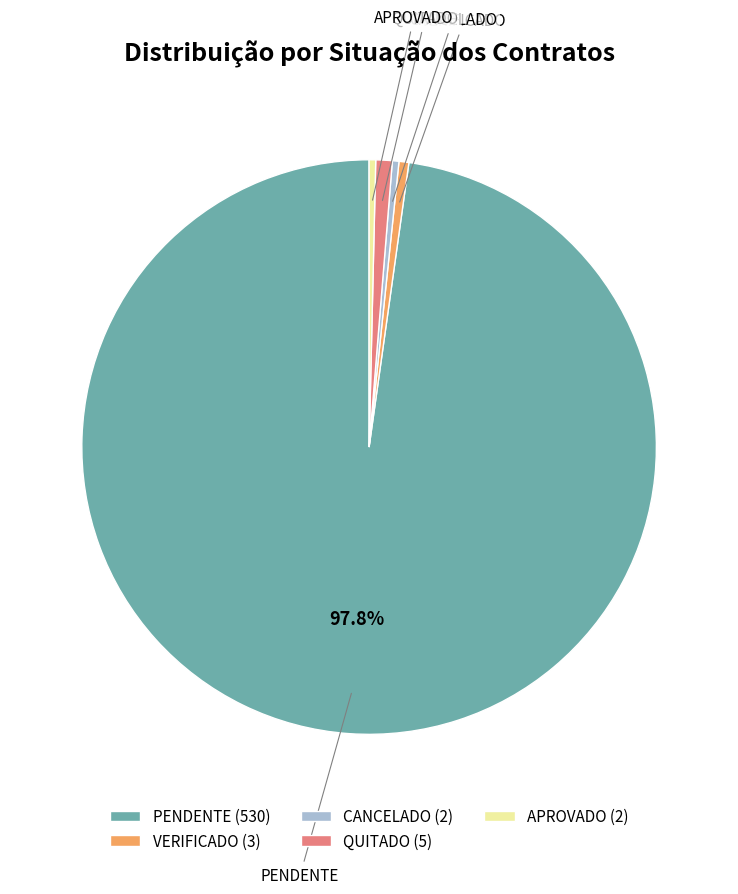

Combined, do QUITADO and VERIFICADO account for over 50%?

No